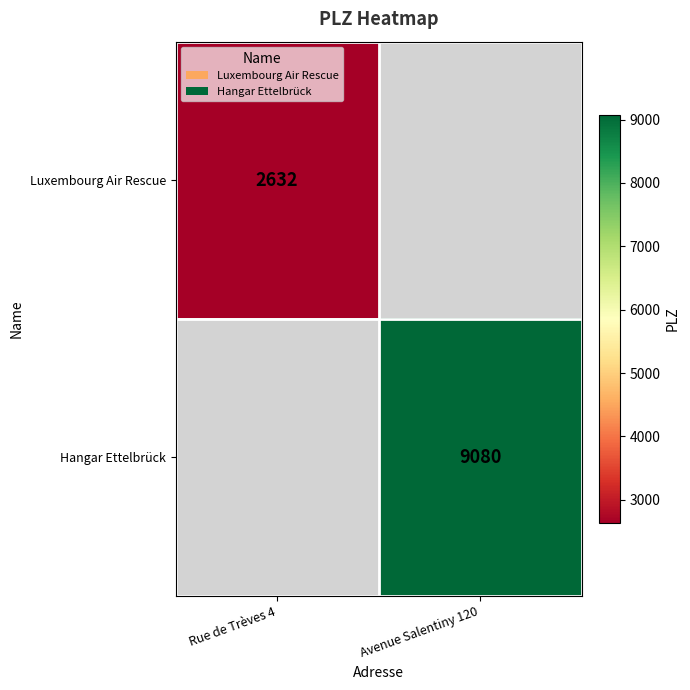

The Luxembourg Air Rescue series shows 4452 at Rue de Trèves 4. True or false?

False